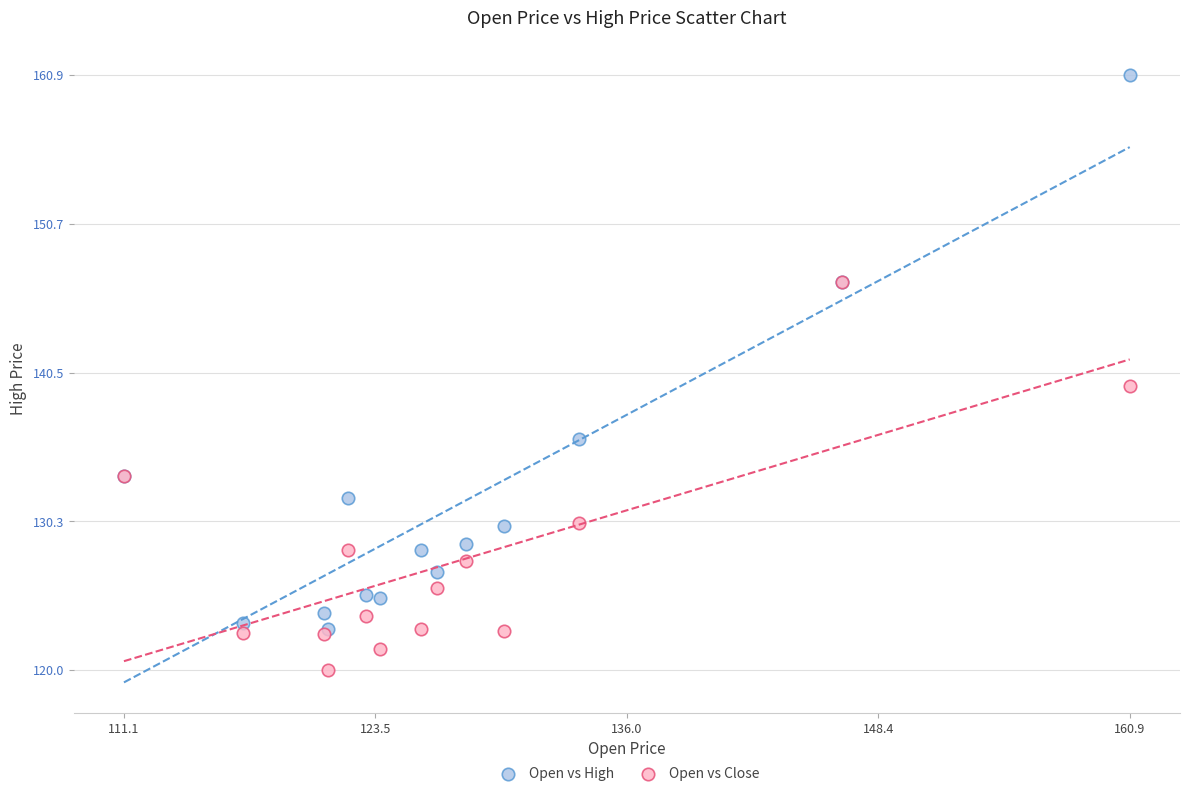

Across all series, what Y value is closest to 140?

139.5